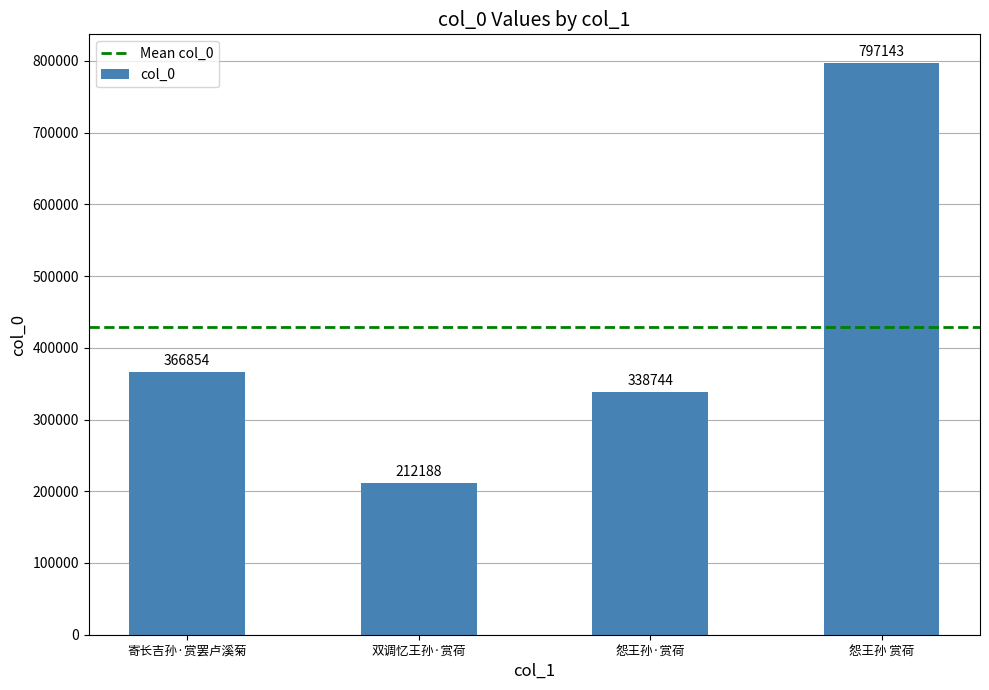

Is it true that the value at 寄长吉孙·赏罢卢溪菊 is 164798?

False